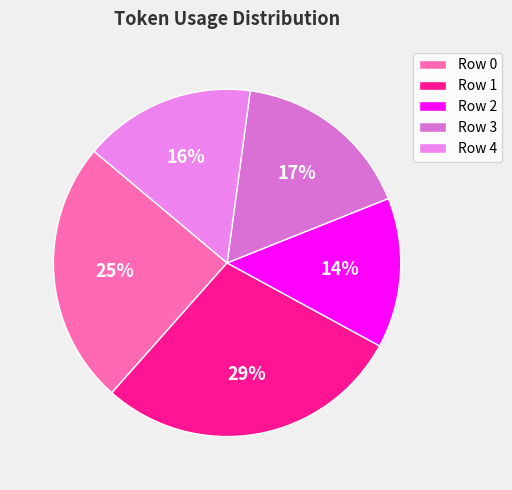

Which category has the smallest portion of the pie?

Row 2